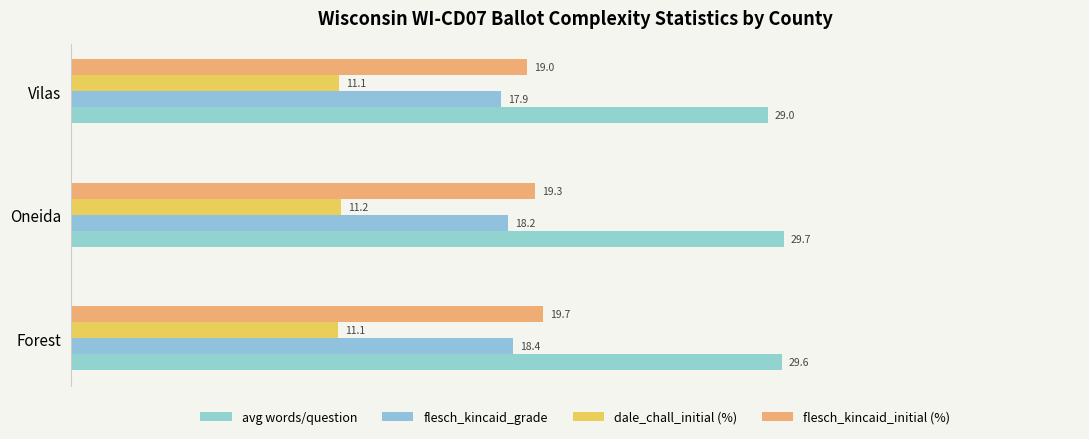

How many data points does each series have?

3